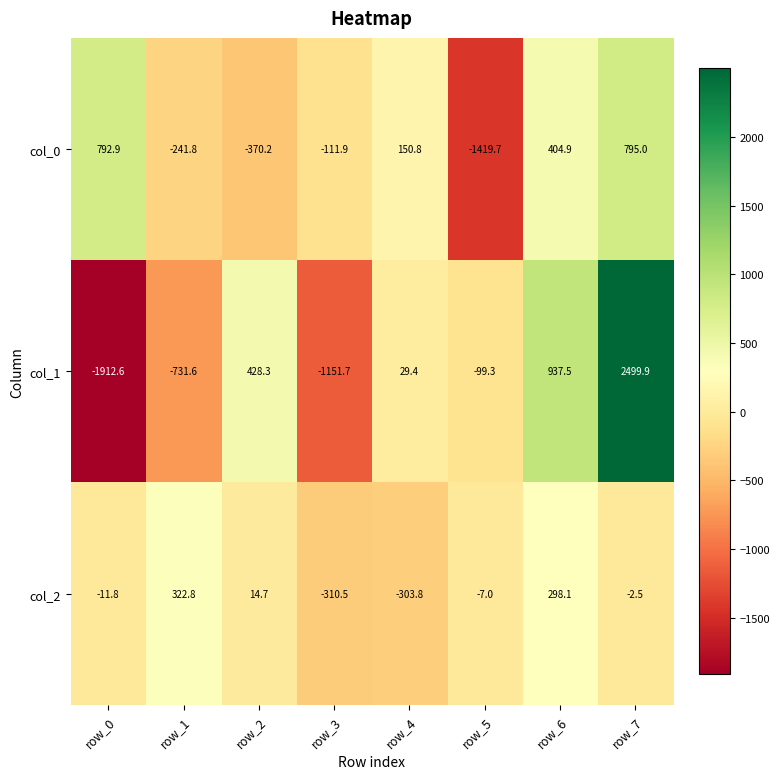

Count the number of data series in this chart.

3